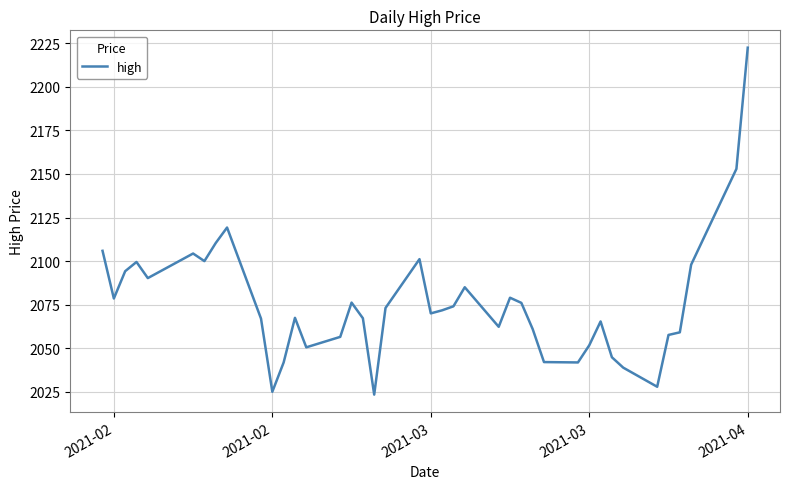

What is the difference between the maximum and minimum values?

199.1